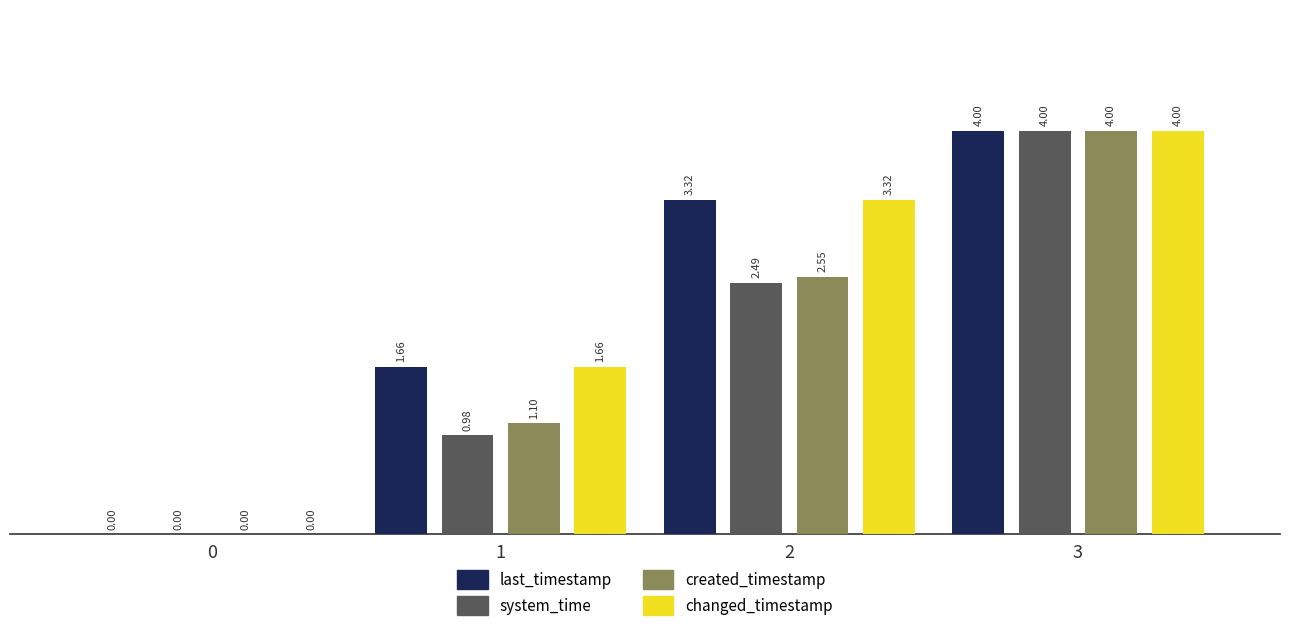

At which category is the sum across all series the highest?

3